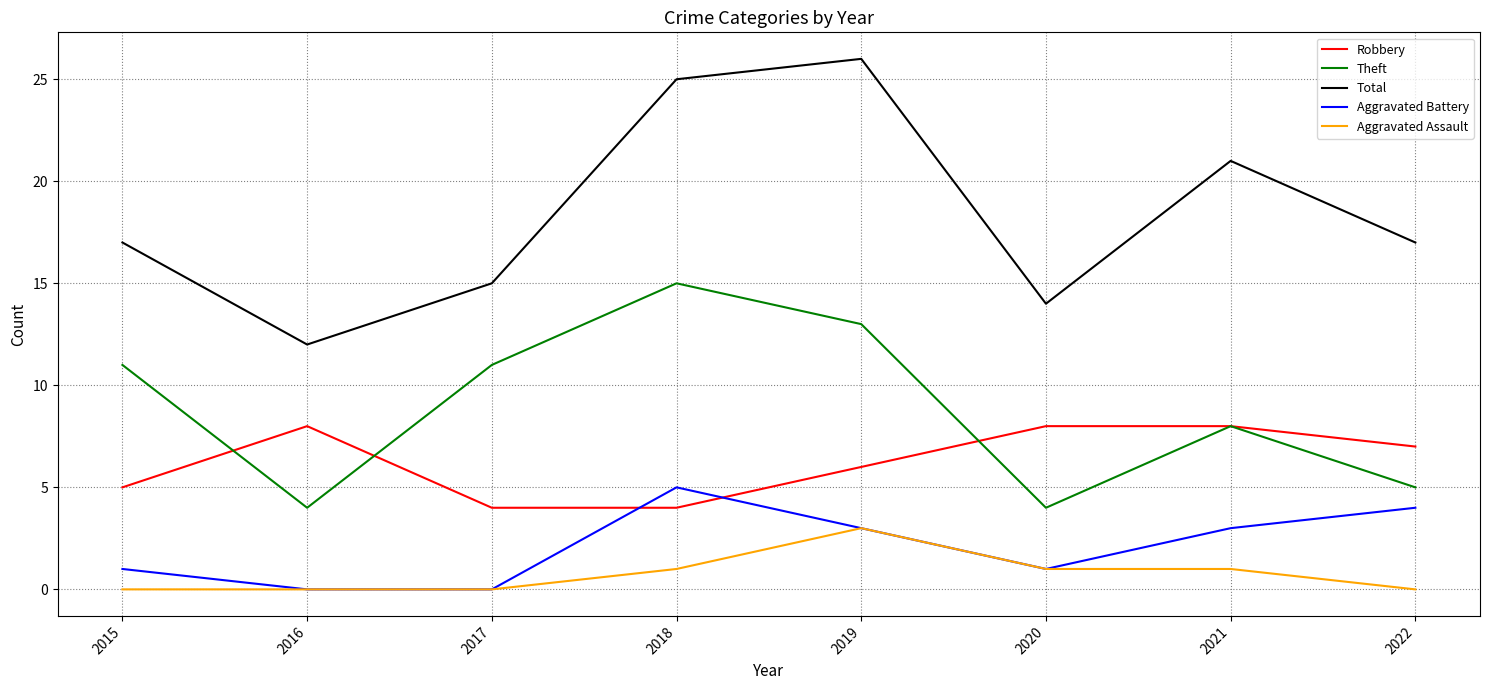

Rank the series by their maximum value, from lowest to highest.

Aggravated Assault, Aggravated Battery, Robbery, Theft, Total